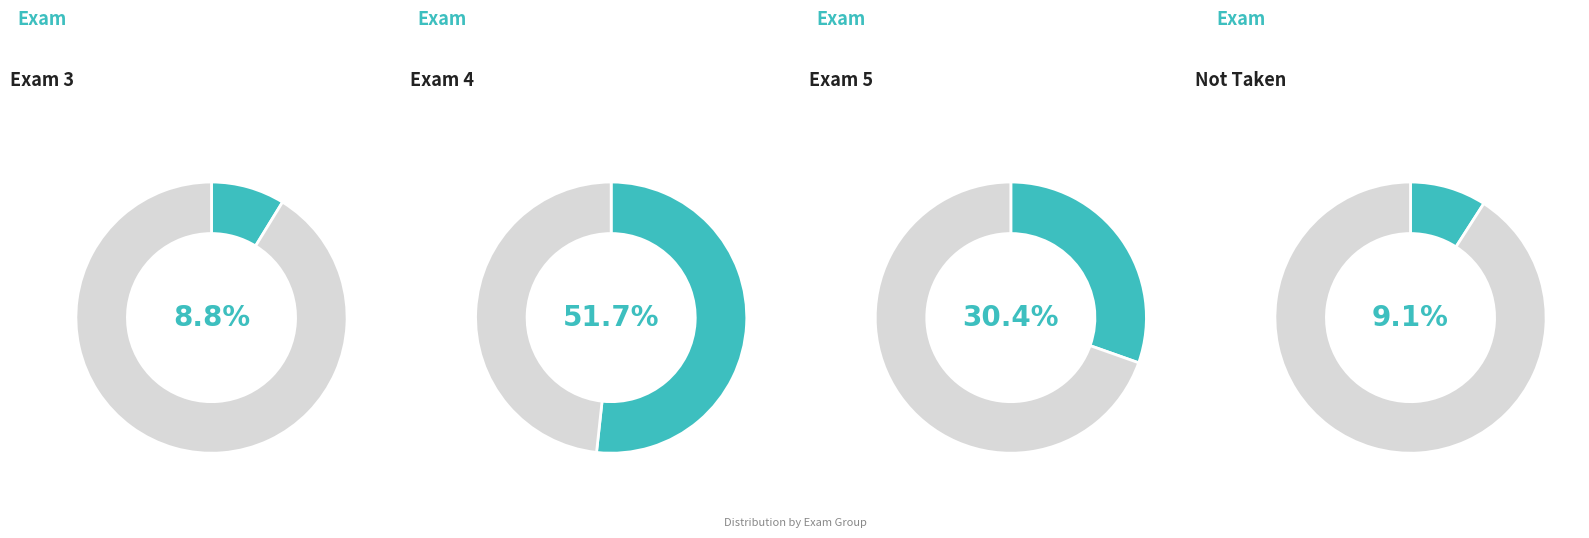

To the nearest percent, what is the average slice percentage?

25%